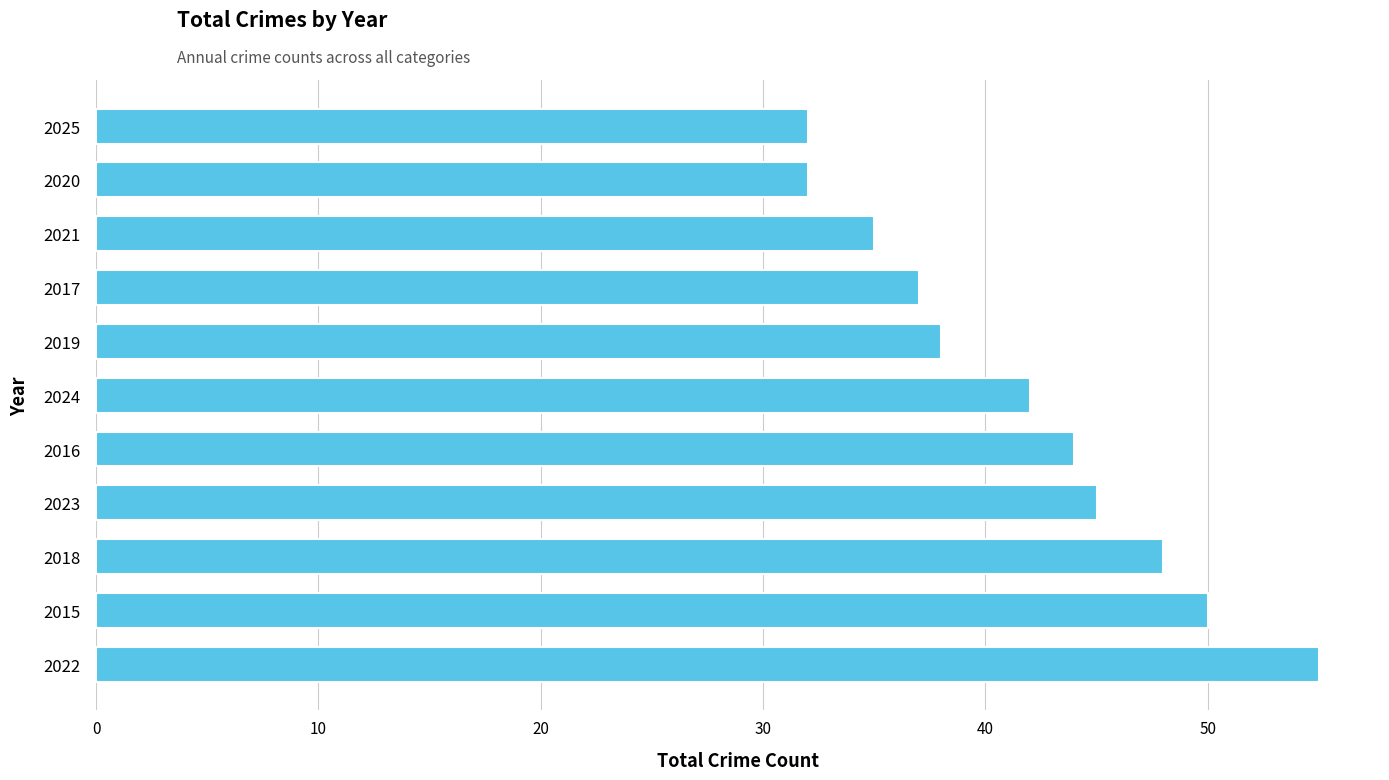

What is the difference between the second highest and minimum values?

18